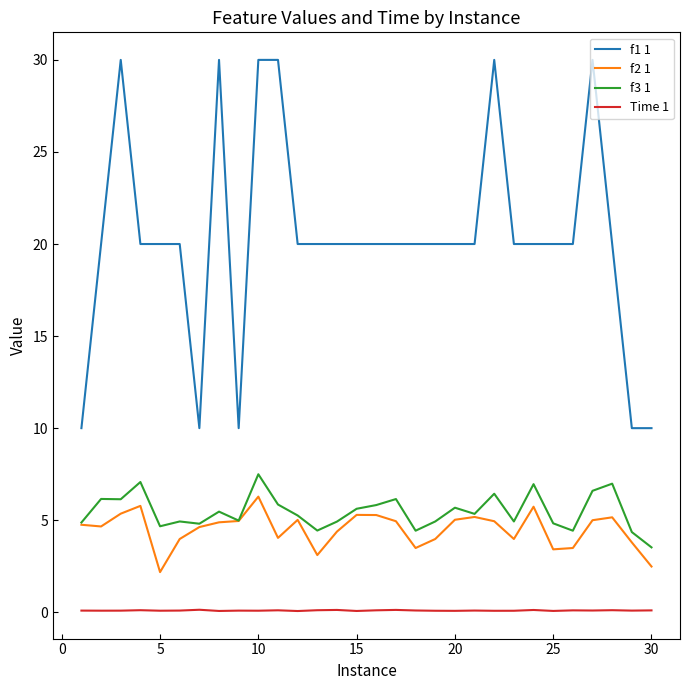

True or false: f2 1 and Time 1 intersect in this chart.

False